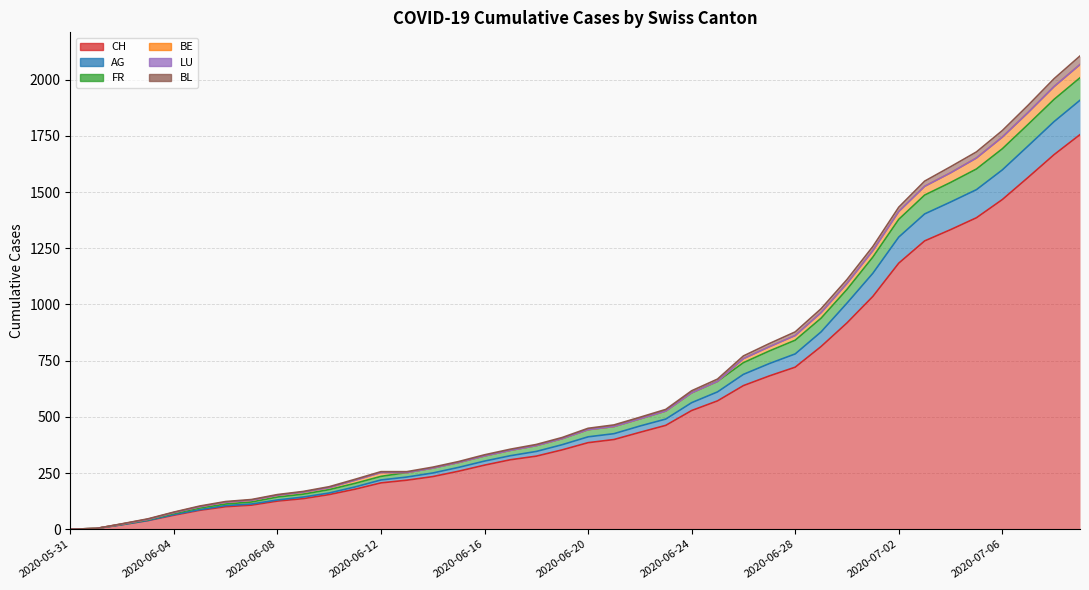

Which label corresponds to the smallest value in the chart?

2020-05-31